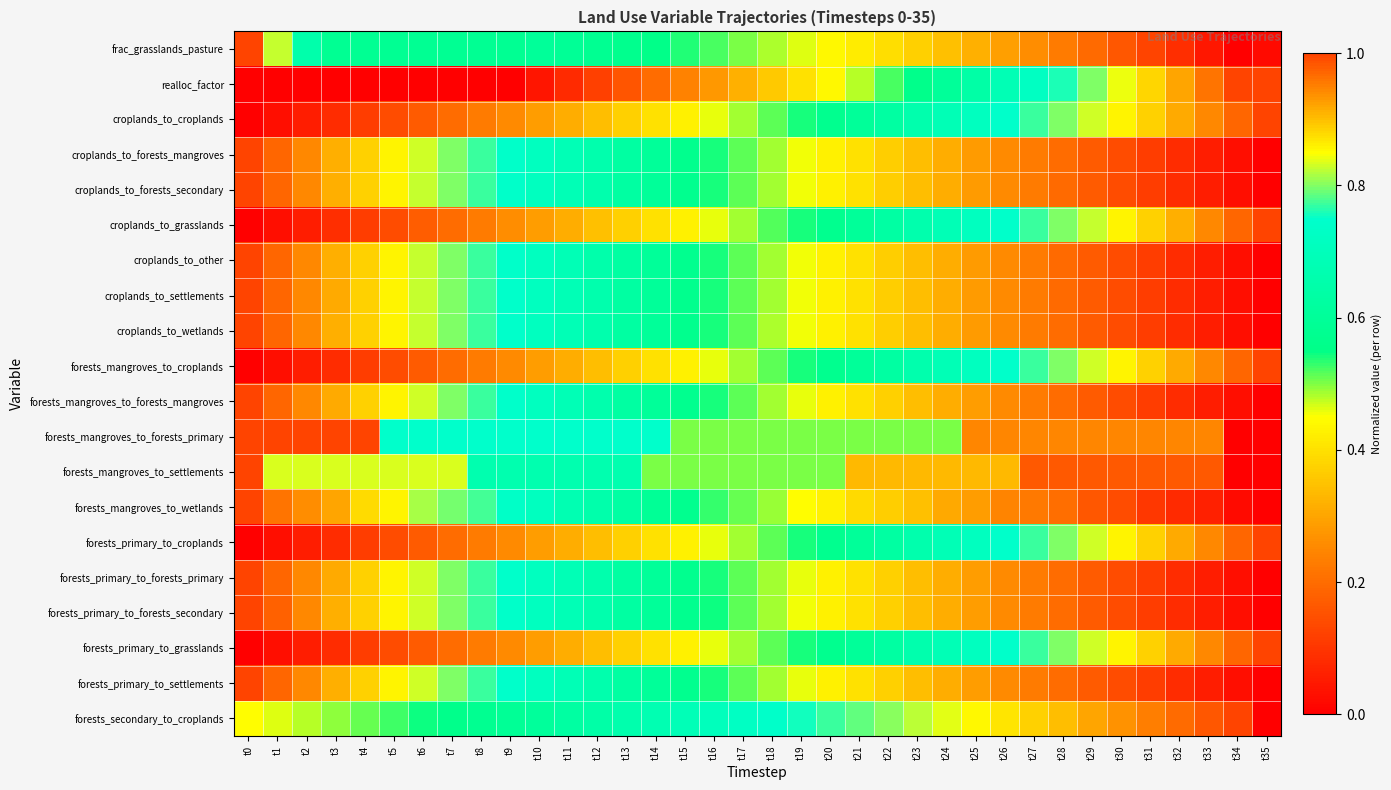

Which label corresponds to the smallest value in the chart?

t34